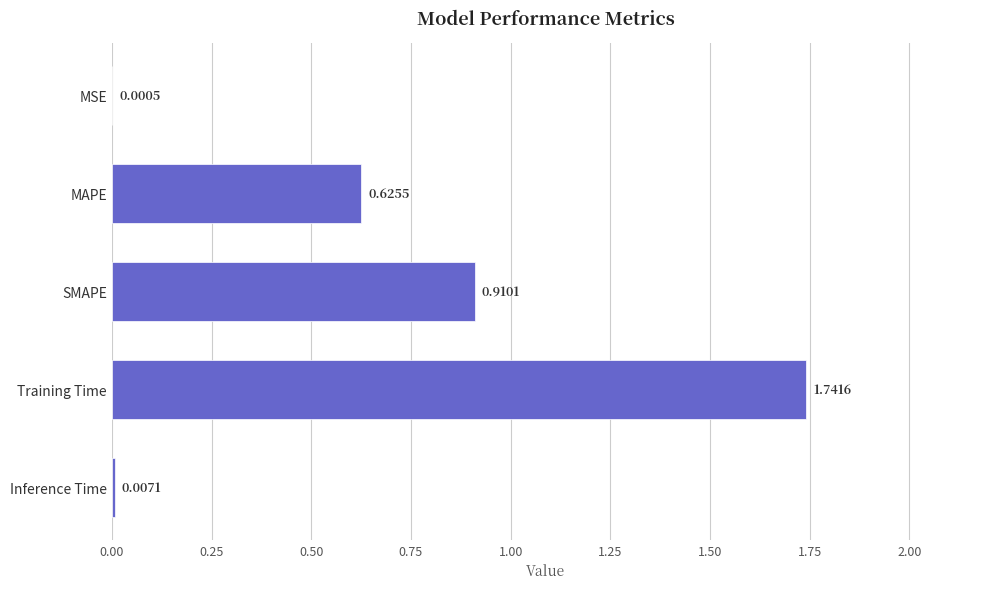

Between Inference Time and SMAPE, which is larger?

SMAPE